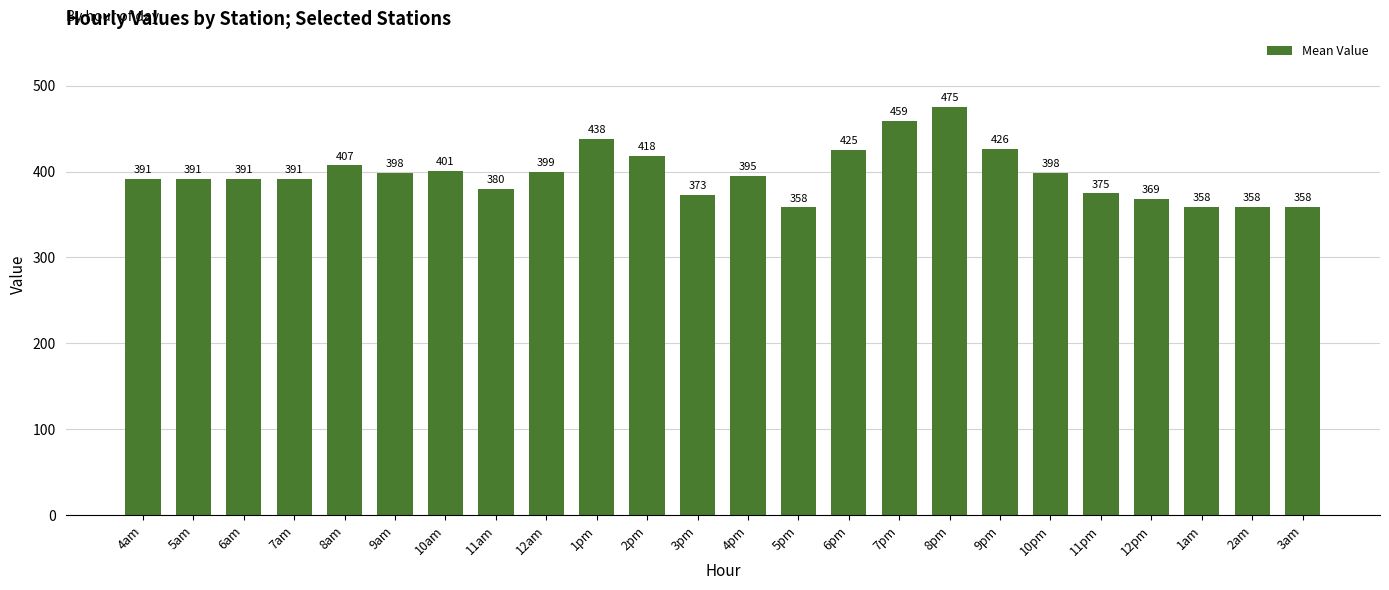

The value at 4am is 510.7. True or false?

False